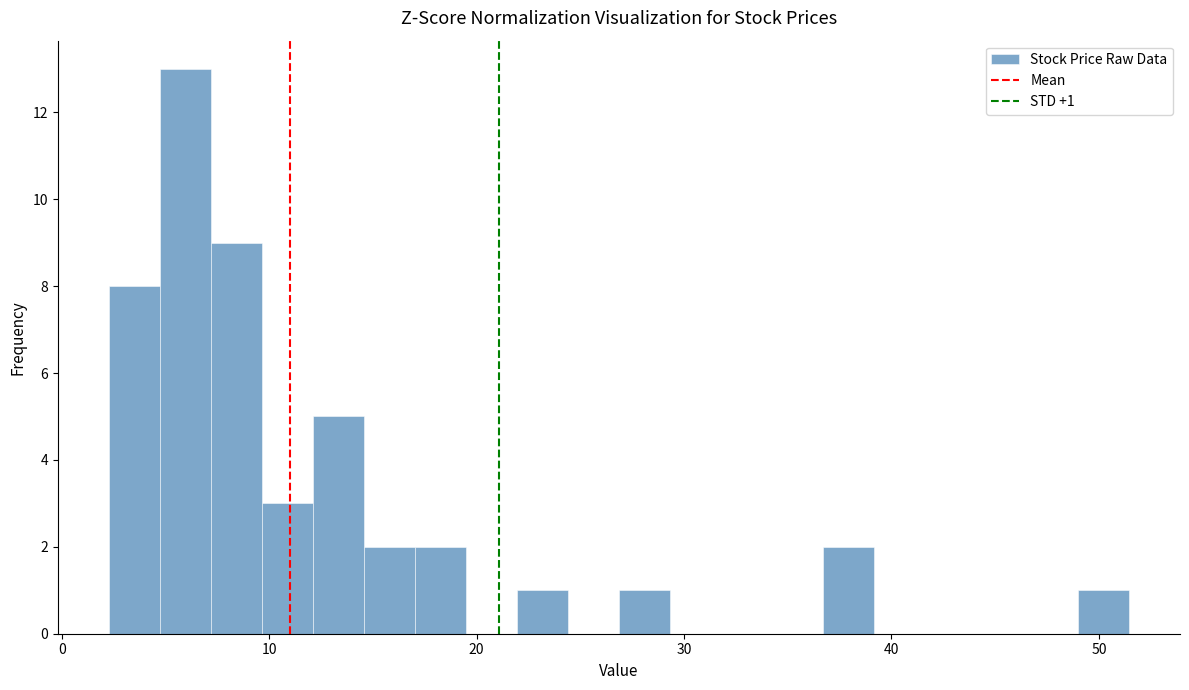

Around what value on the x-axis is the tallest bar? Give the approximate position of its centre, as read against the axis.

6